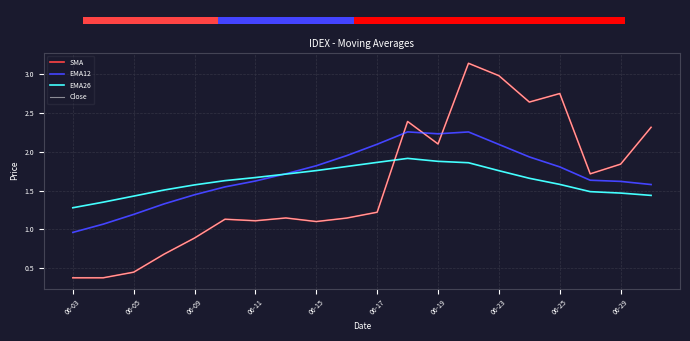

How many data points in SMA are less than 1?

5